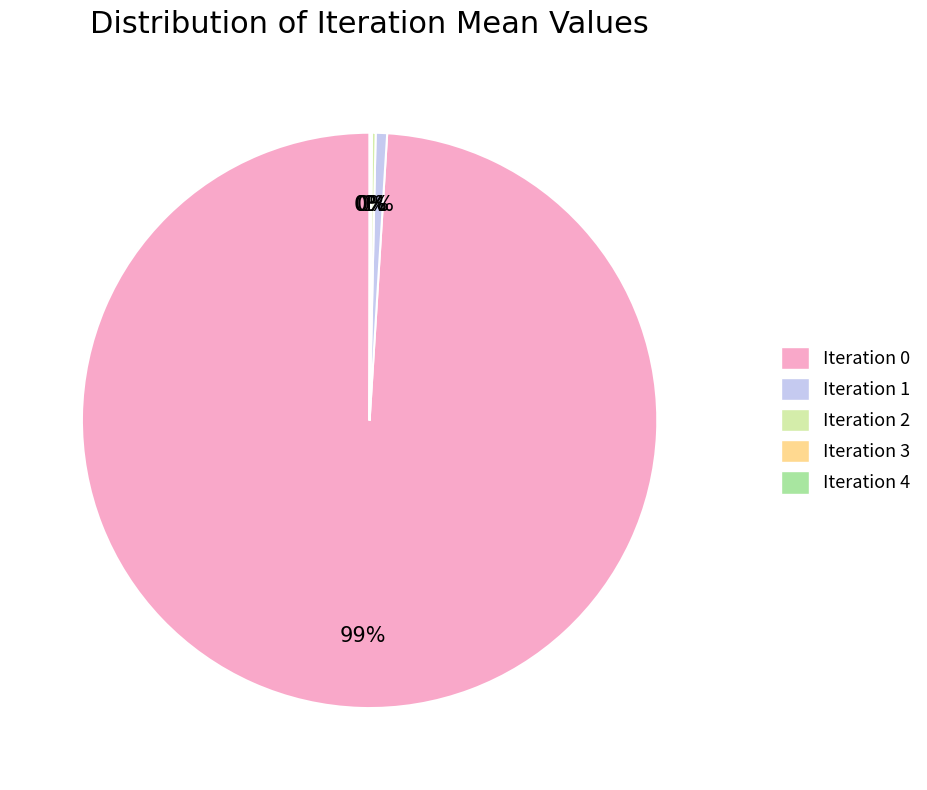

Which category accounts for the majority?

Iteration 0